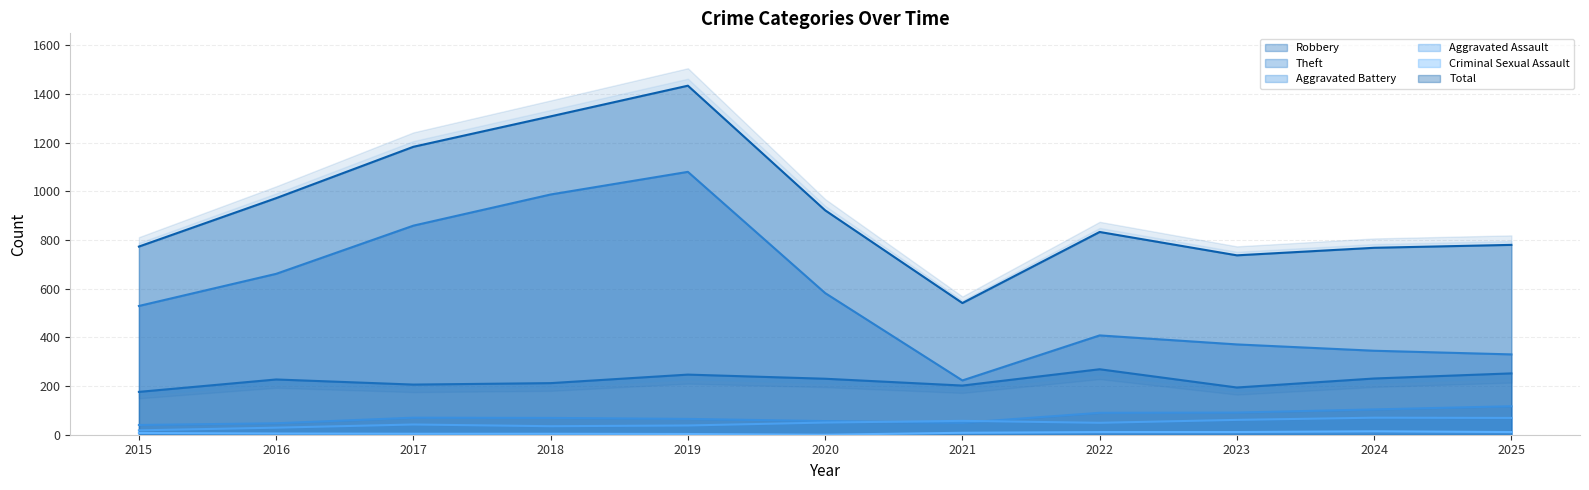

True or false: Robbery and Aggravated Battery cross at least once.

False